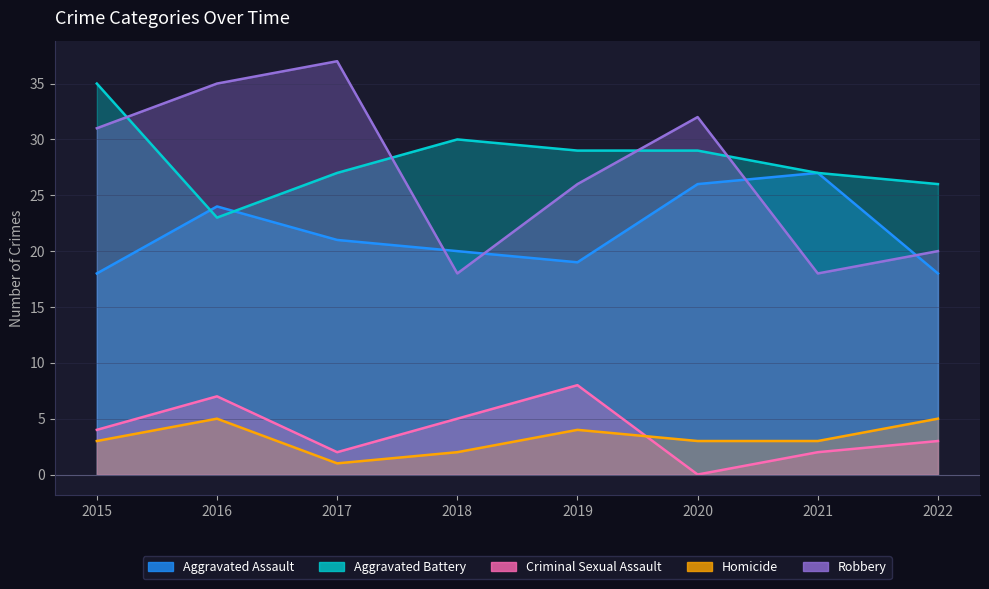

What is the difference between the maximum and minimum values in the Robbery series?

19